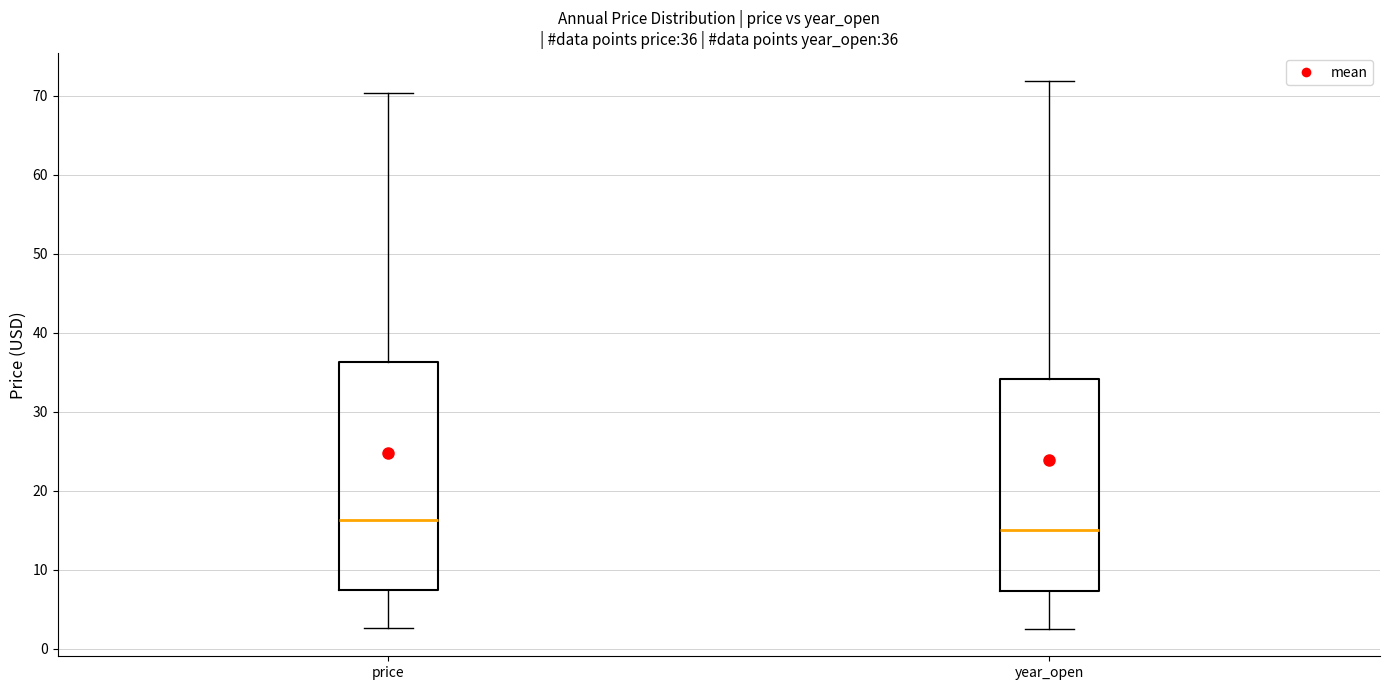

Which box is the tallest, from its lower edge to its upper edge?

price